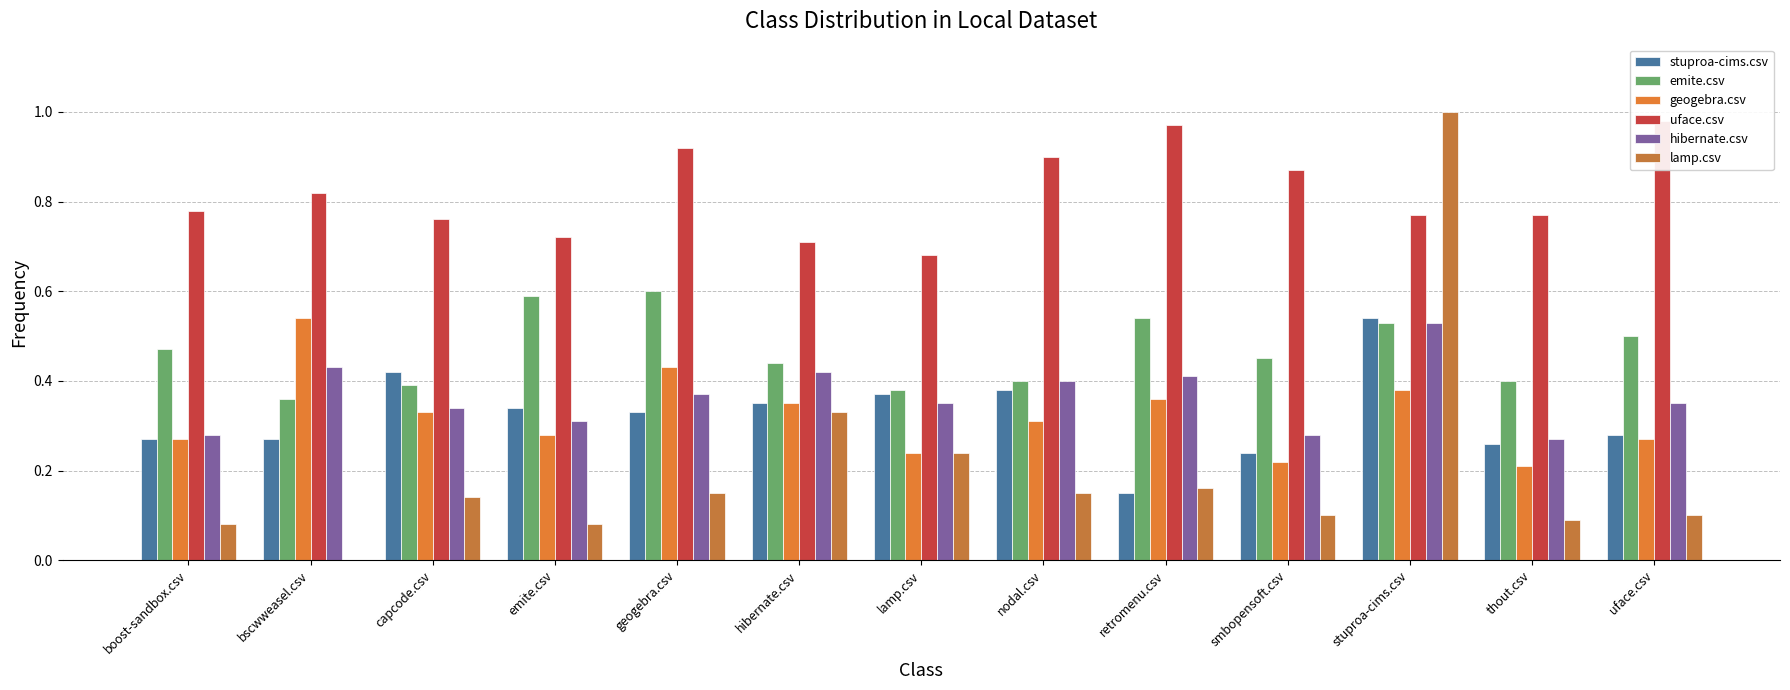

Which category has the lowest value across all series?

bscwweasel.csv